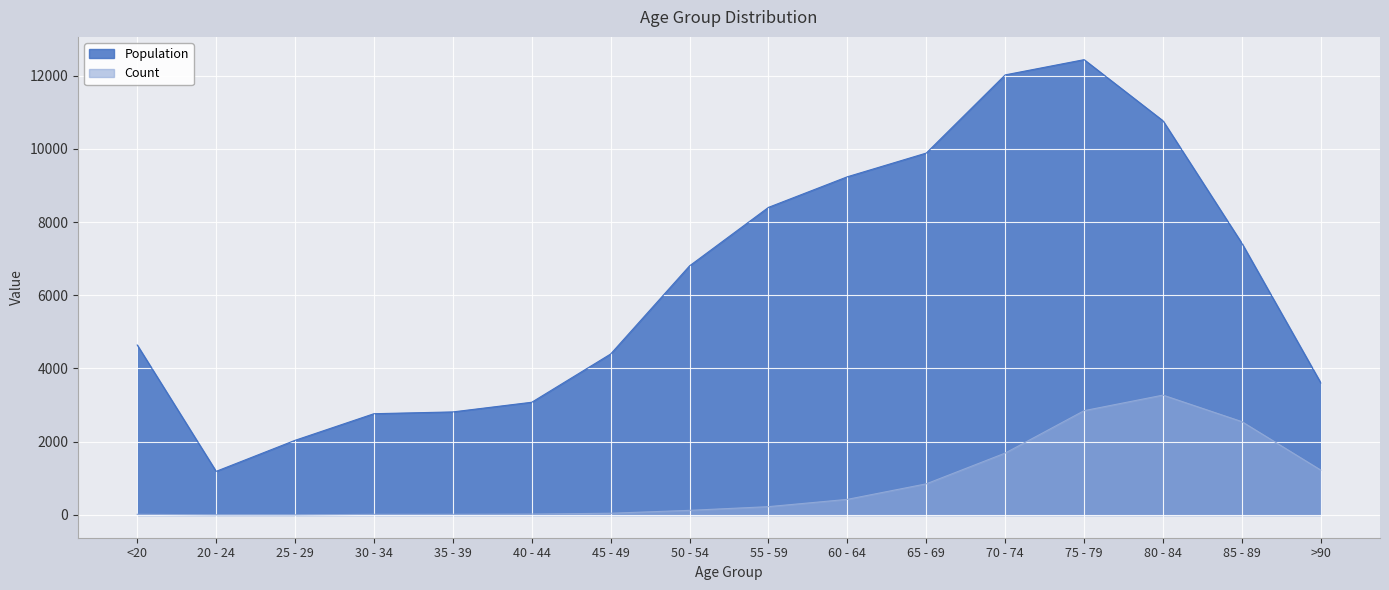

Where is Population nearest to the value 6812?

50 - 54